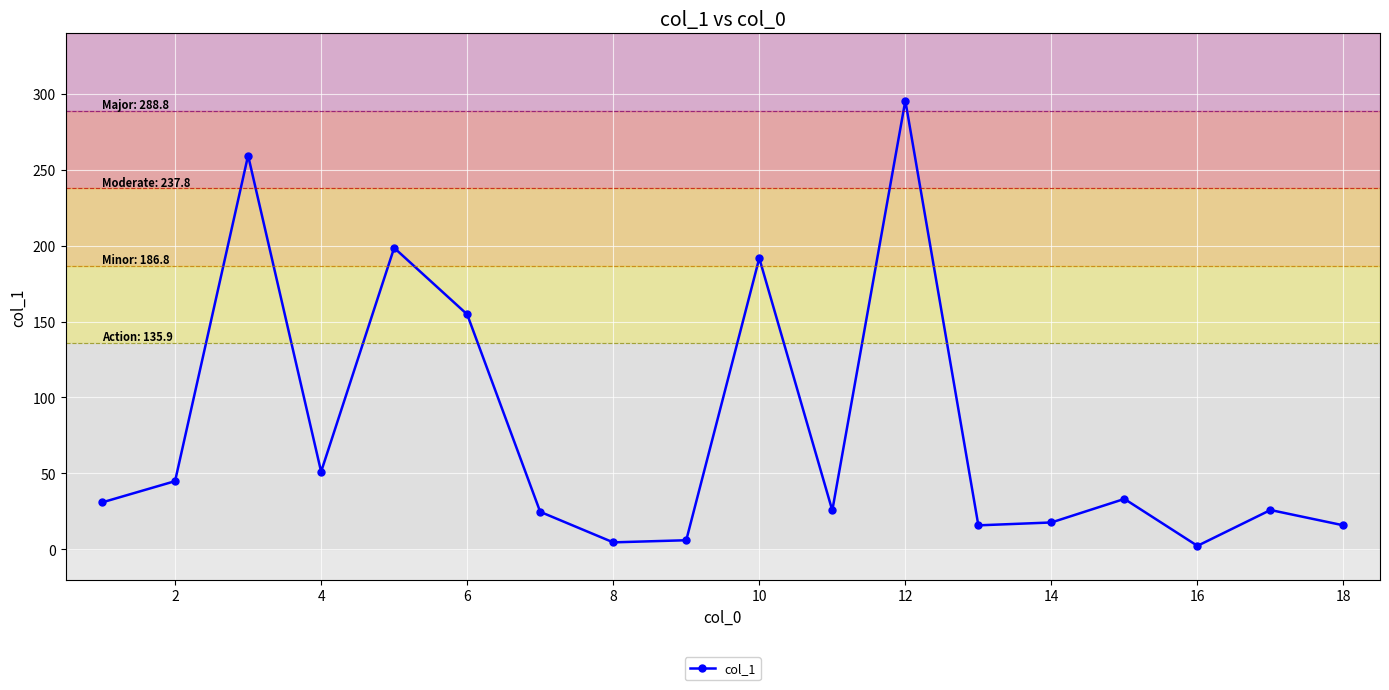

What is the difference between the maximum and second lowest values?

290.8